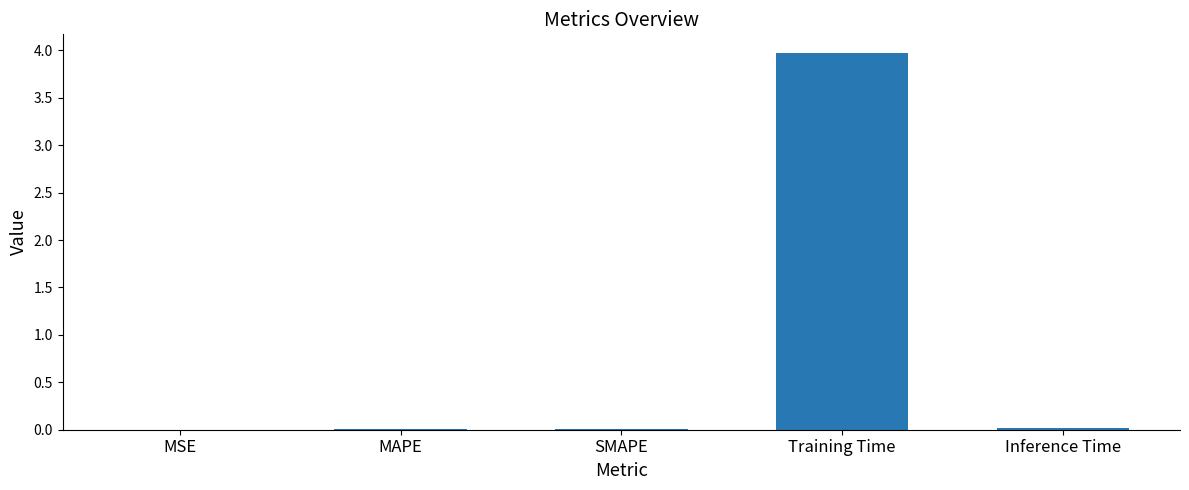

Is it true that the value at Training Time is 4.0?

True